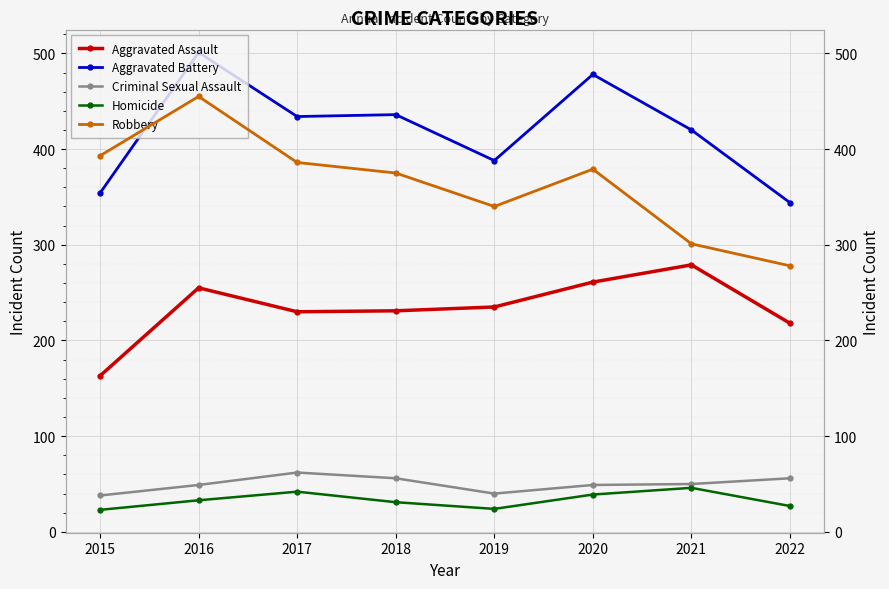

At which label does Aggravated Battery reach its minimum?

2022